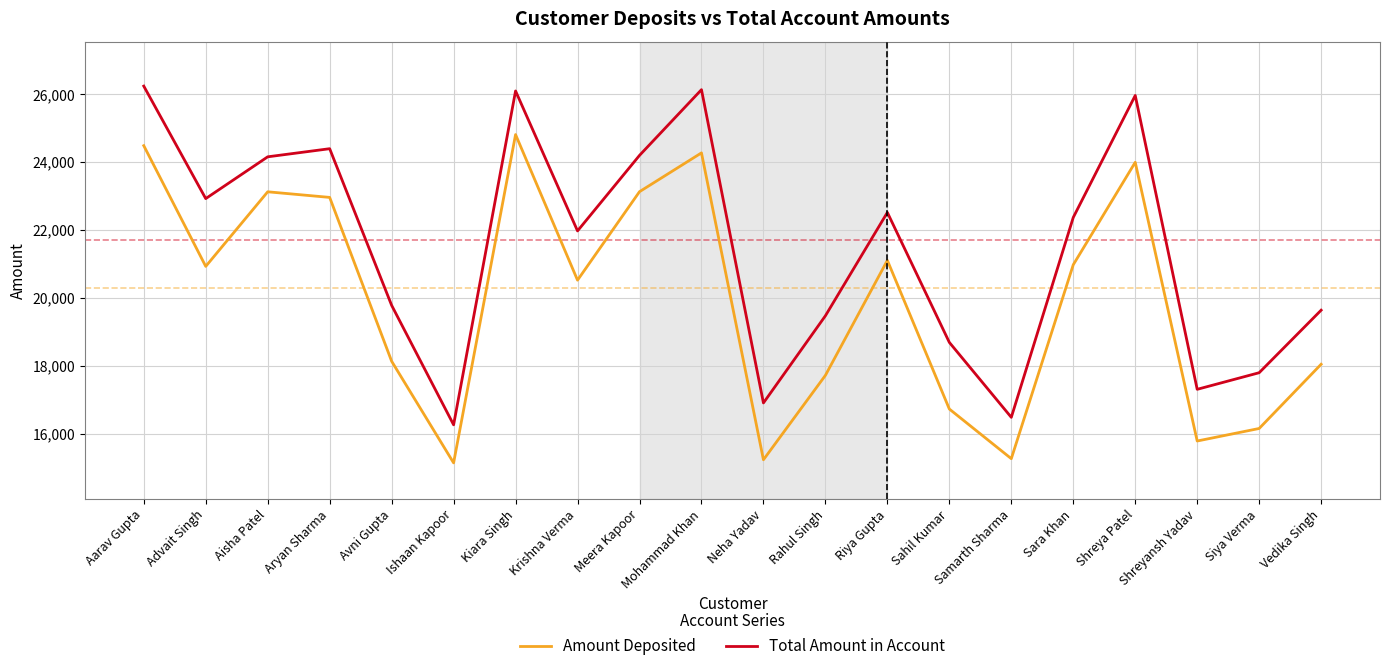

Read the Amount Deposited value at Krishna Verma, to the nearest 100.

20500